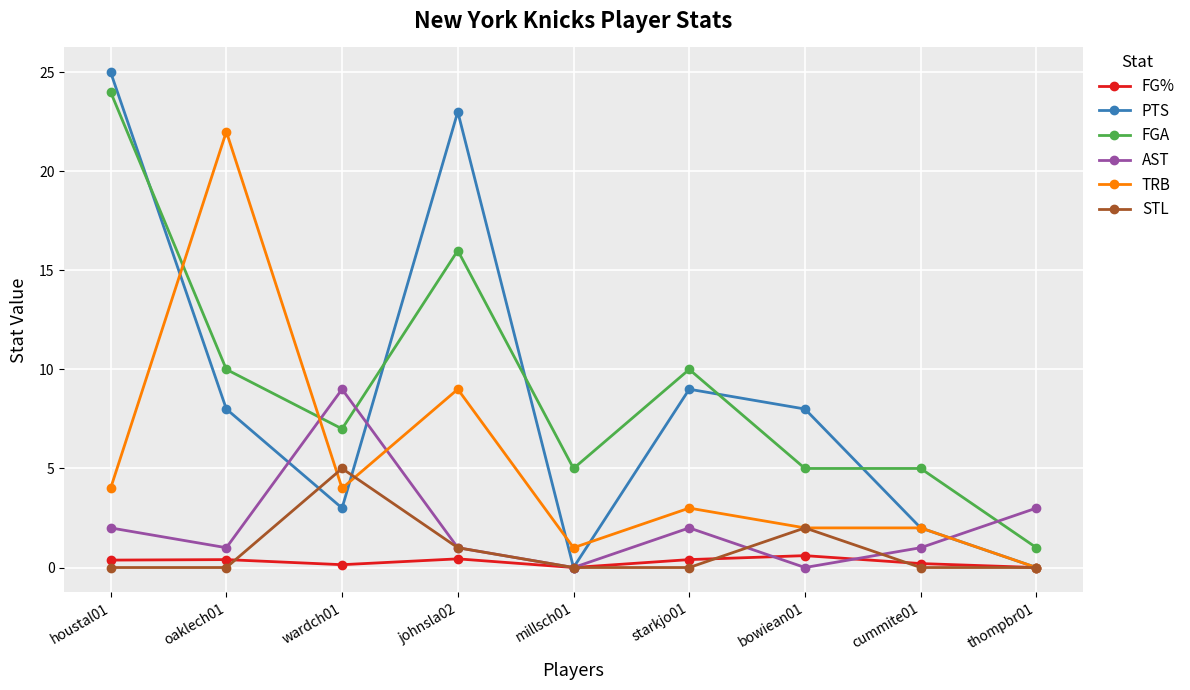

What is the label of the 2nd point from the left?

oaklech01